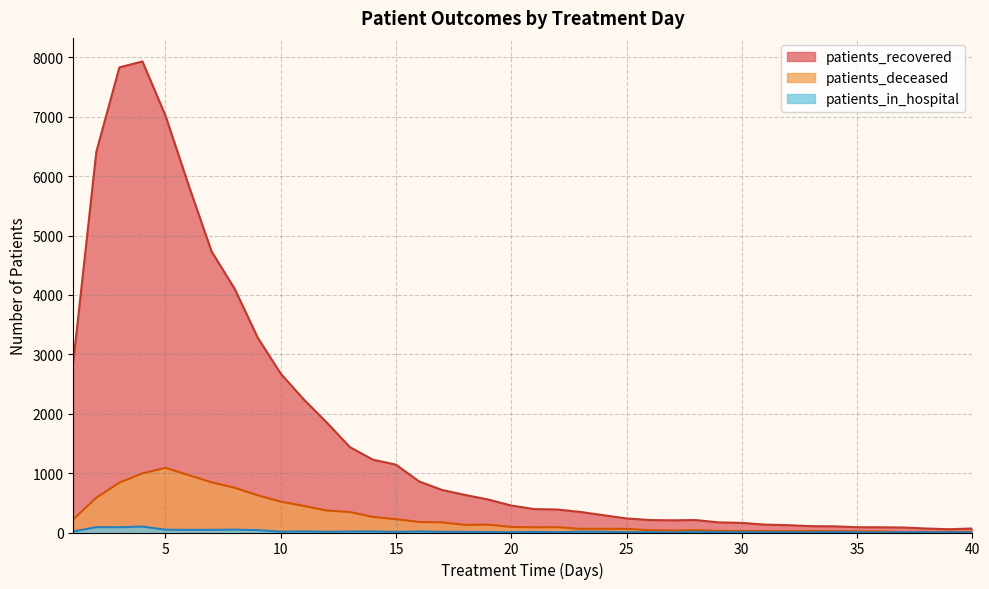

At which label does patients_deceased reach its peak?

5